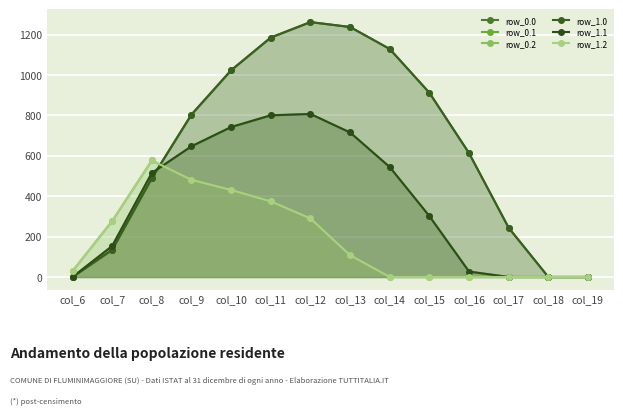

What is the difference between the second highest and second lowest values in the row_1.1 series?

800.2